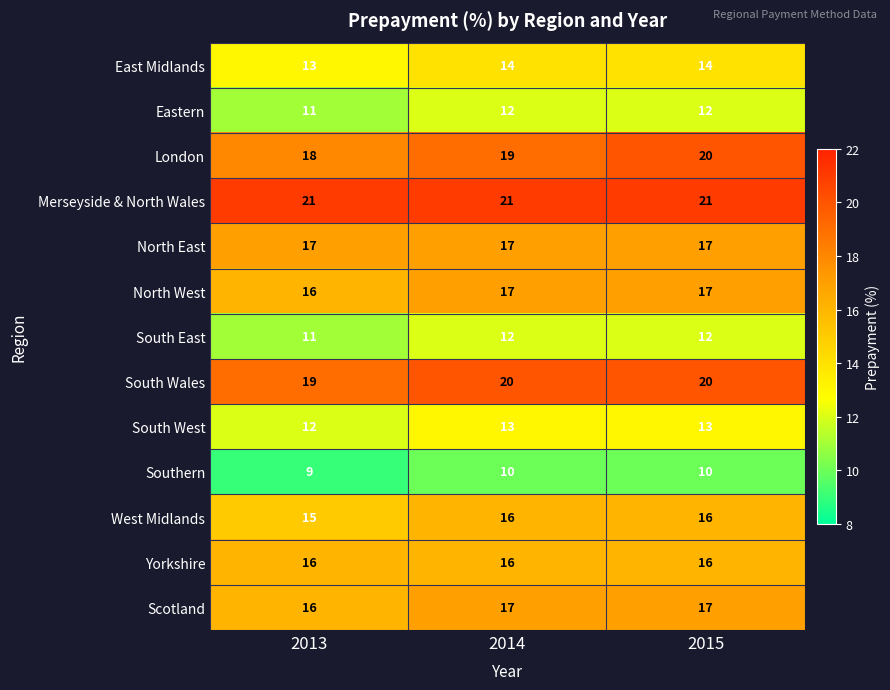

The South West series shows 6 at 2013. True or false?

False